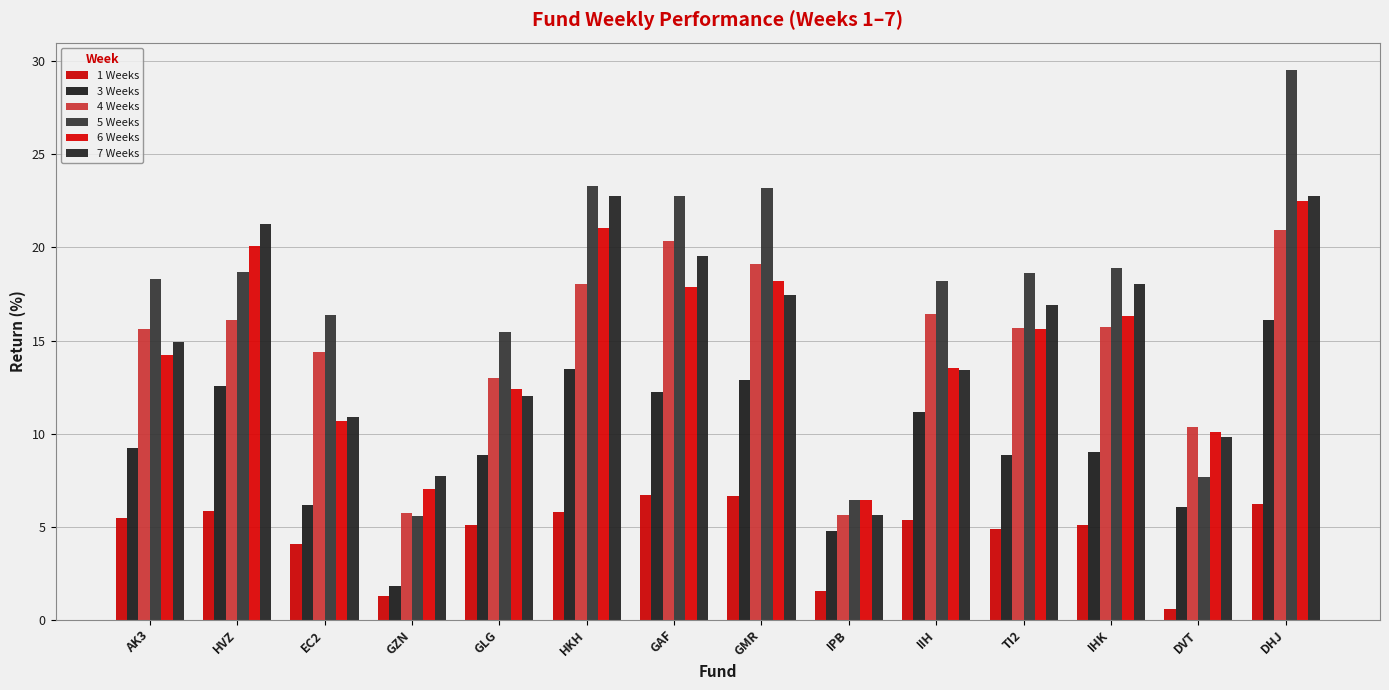

What position from the left is HVZ?

2